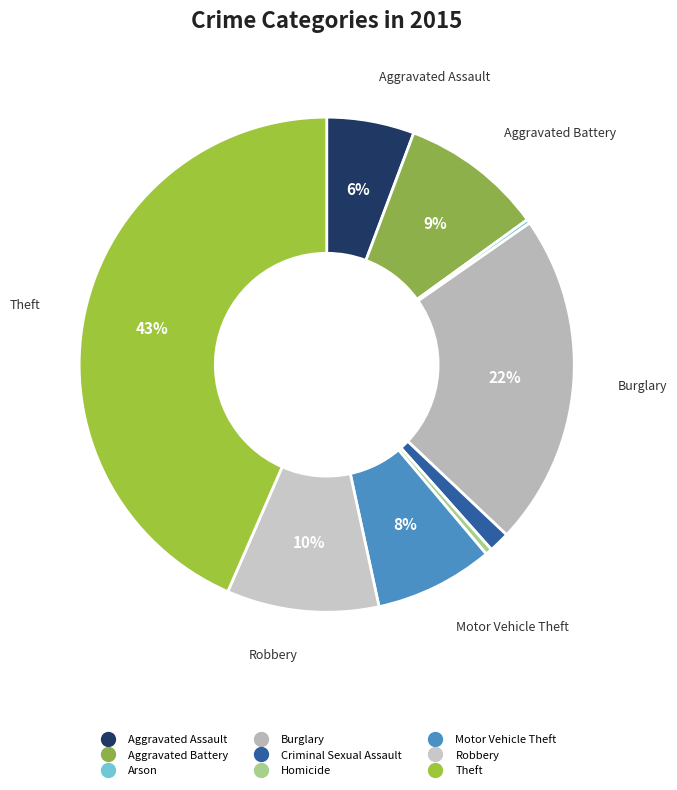

To the nearest percent, what is the average slice percentage?

11%